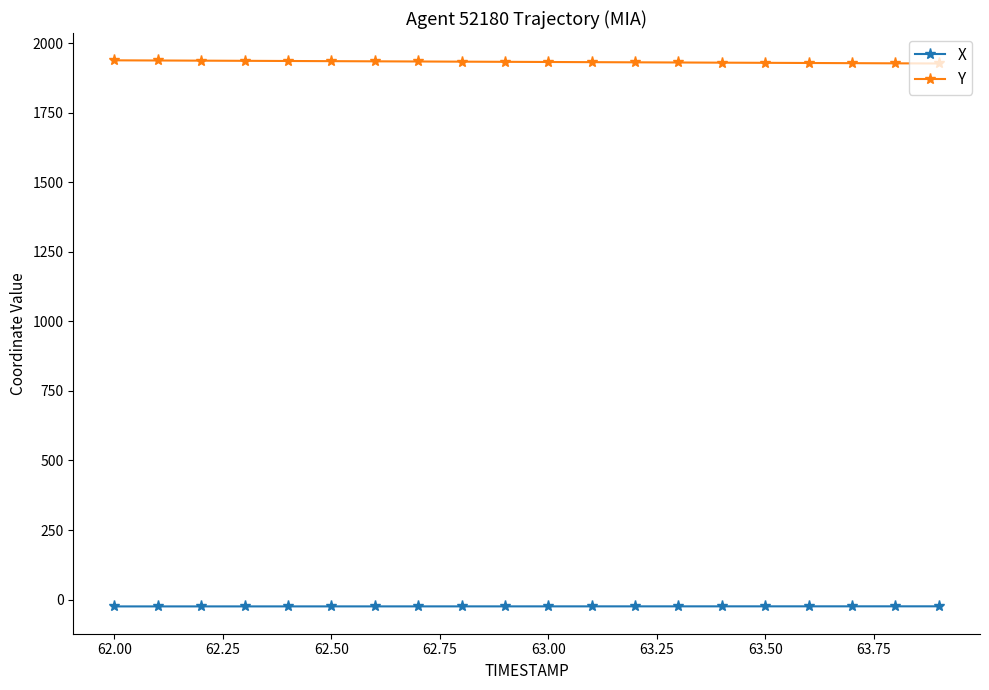

List the series in order of their overall mean, highest first.

Y, X